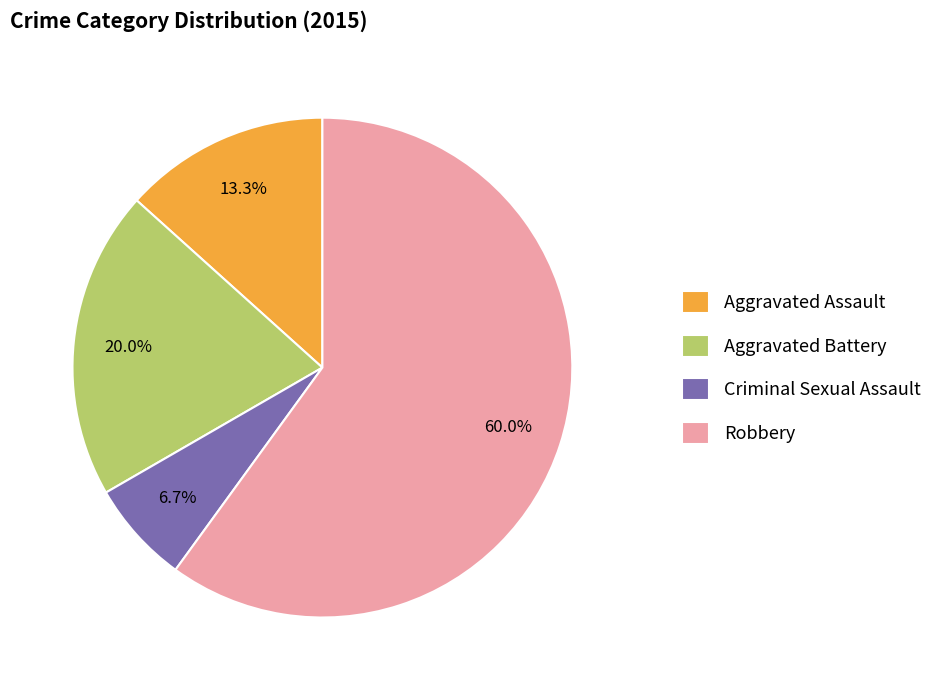

Is it true that Aggravated Battery is 14% of the pie?

False